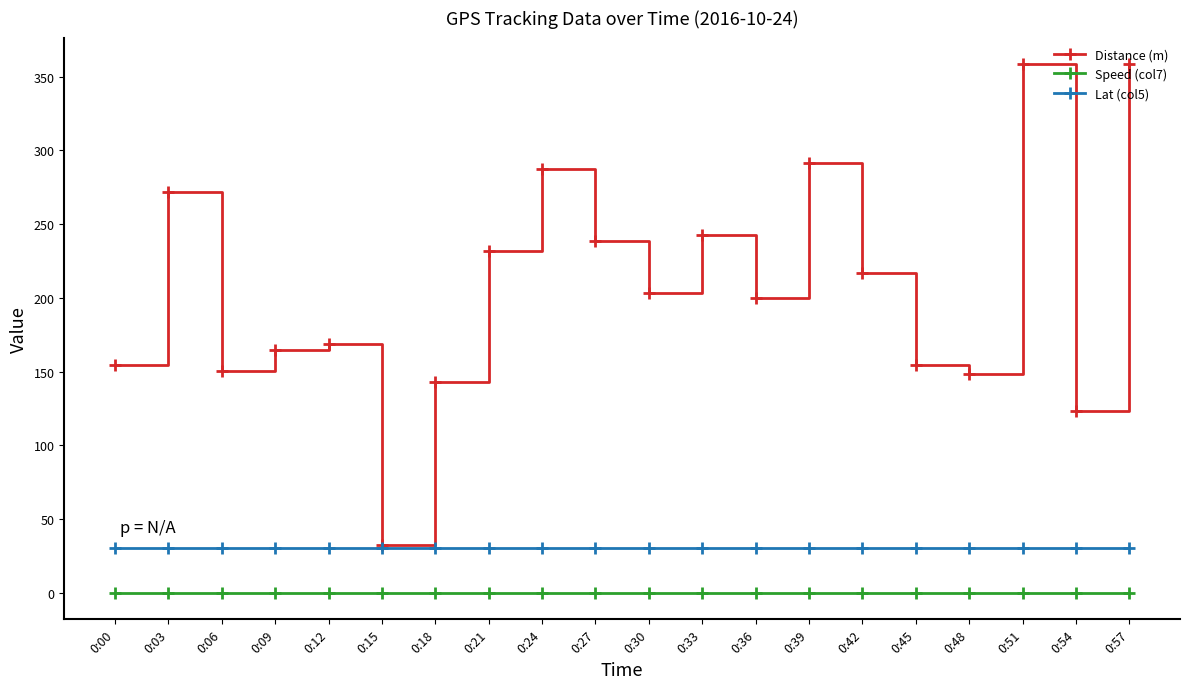

What is the total value across all series at 0:09?

195.1